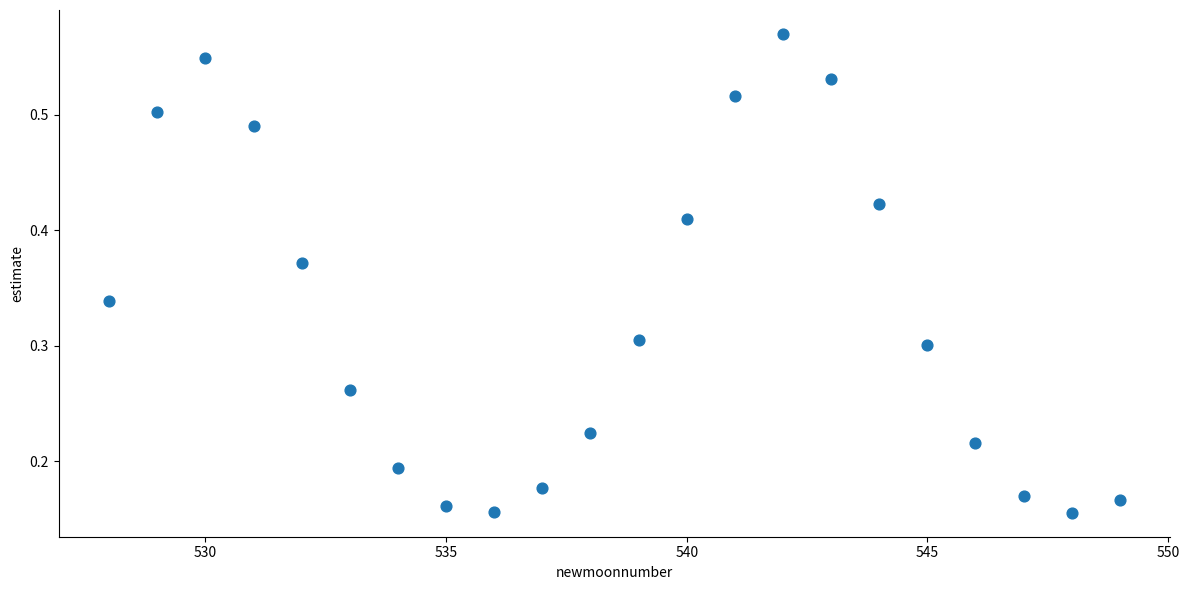

What is the range of X values (max minus min)?

21.0